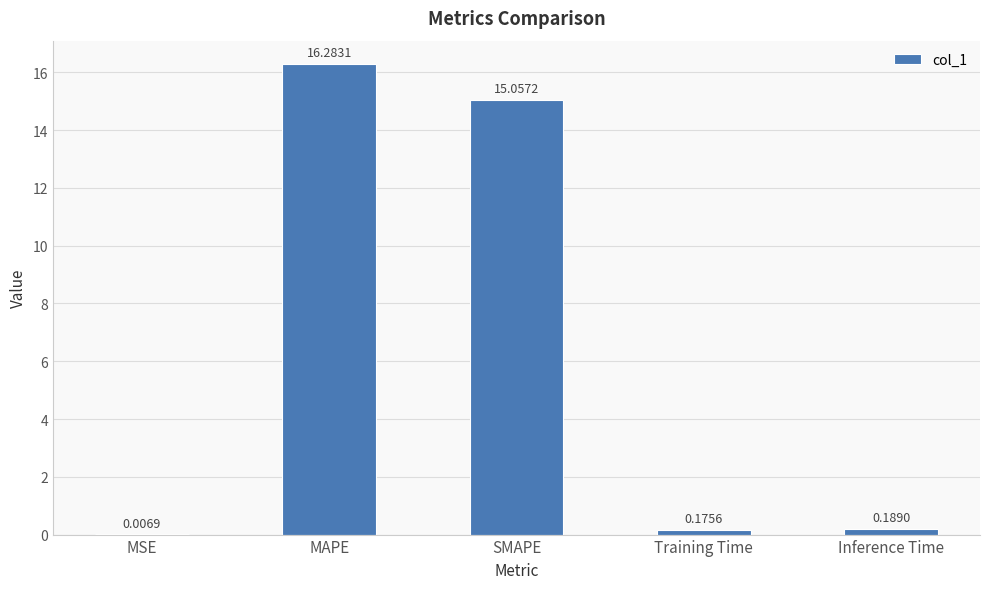

Which category has the highest value across all series?

MAPE